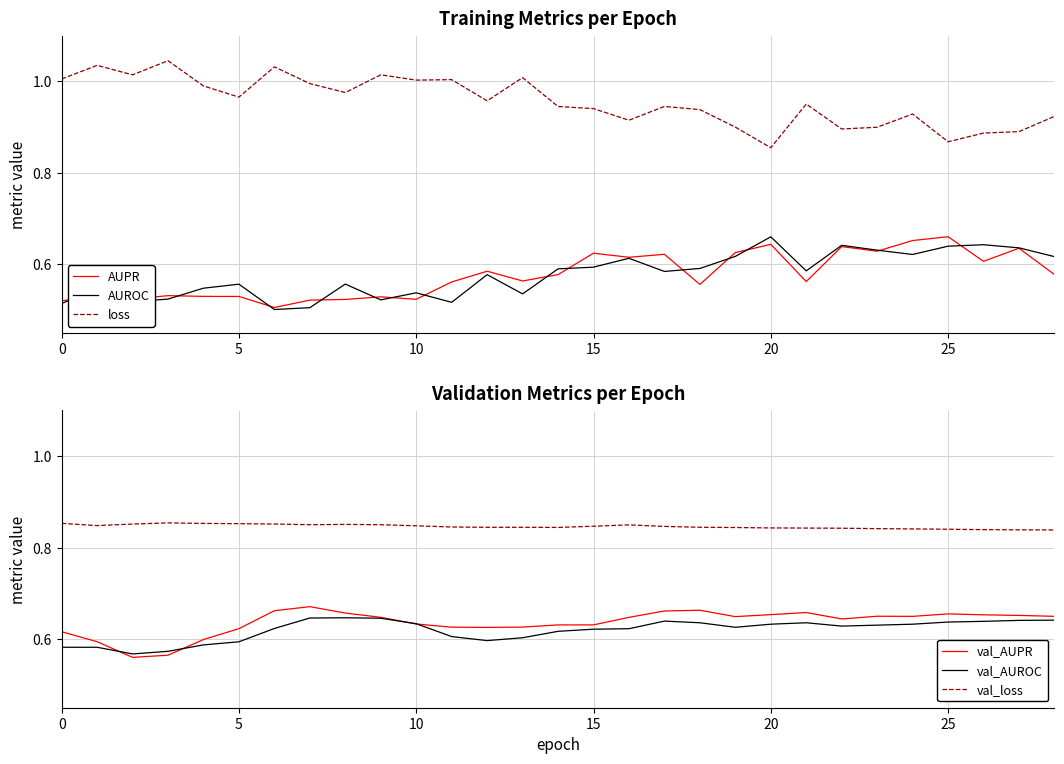

What are all the series names shown in the legend?

AUPR, AUROC, loss, val_AUPR, val_AUROC, val_loss